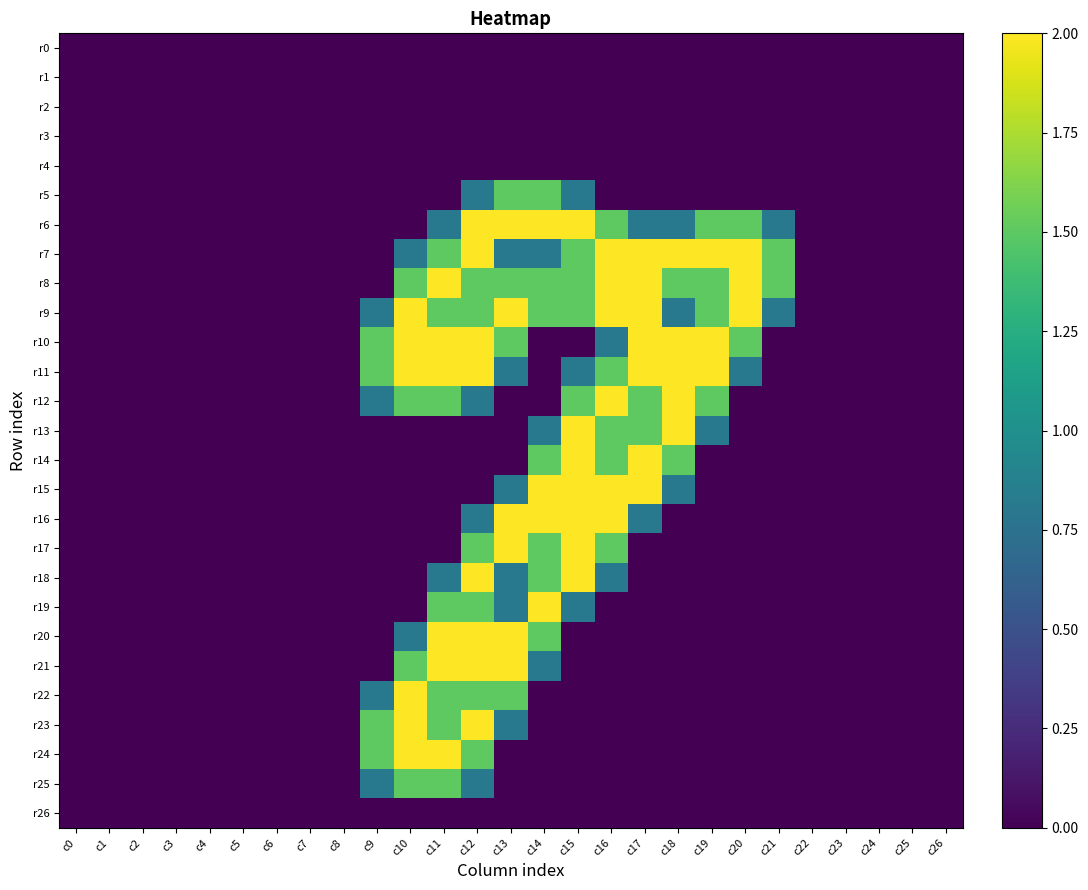

At how many categories does at least one series exceed 1?

13